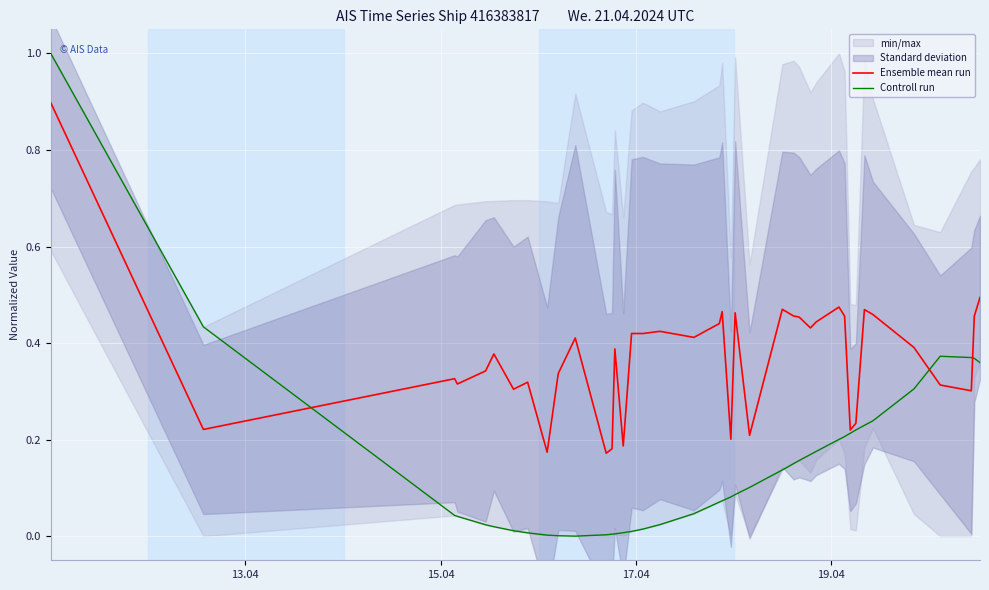

Which series ends up on top after the final intersection of Controll run and Ensemble mean run?

Ensemble mean run